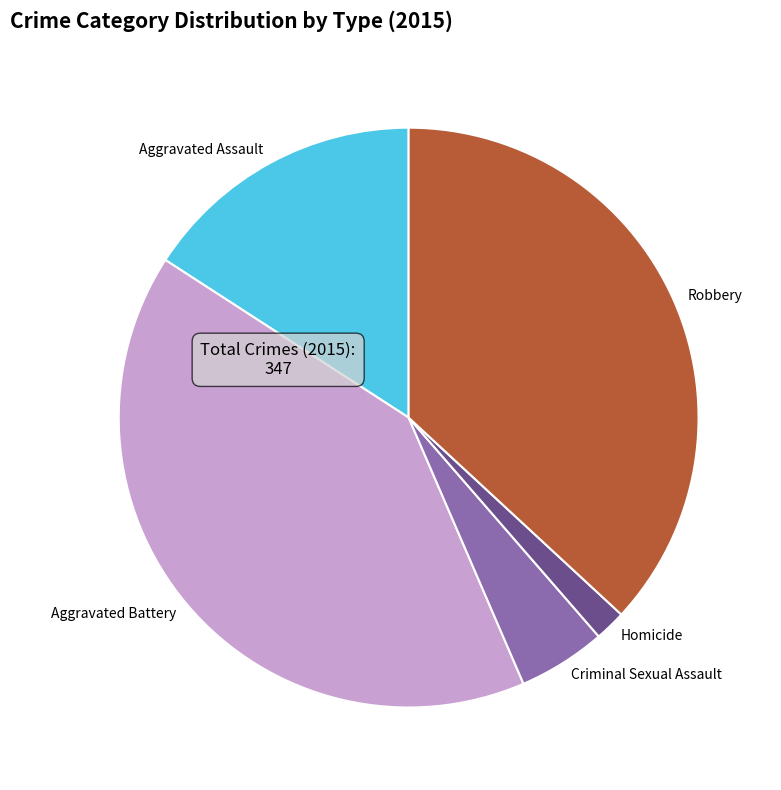

Is there a majority slice in this chart?

No